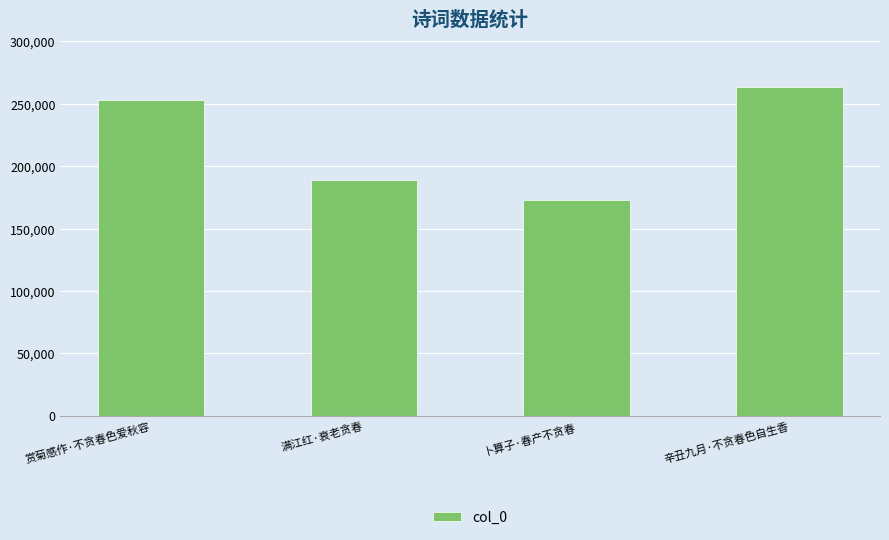

What is the average value?

219489